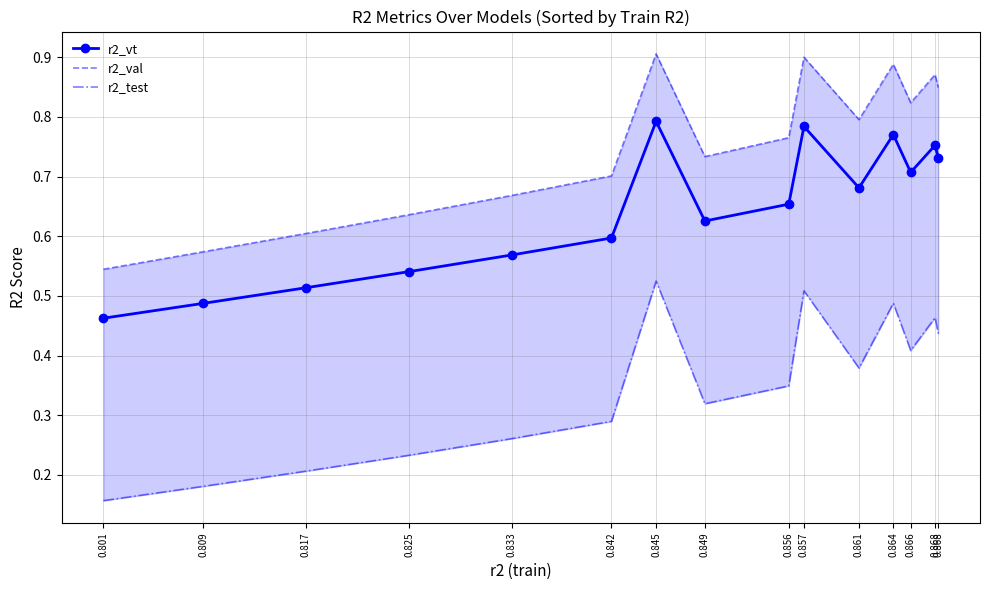

At 0.833, list the series in order from smallest to largest.

r2_test, r2_vt, r2_val